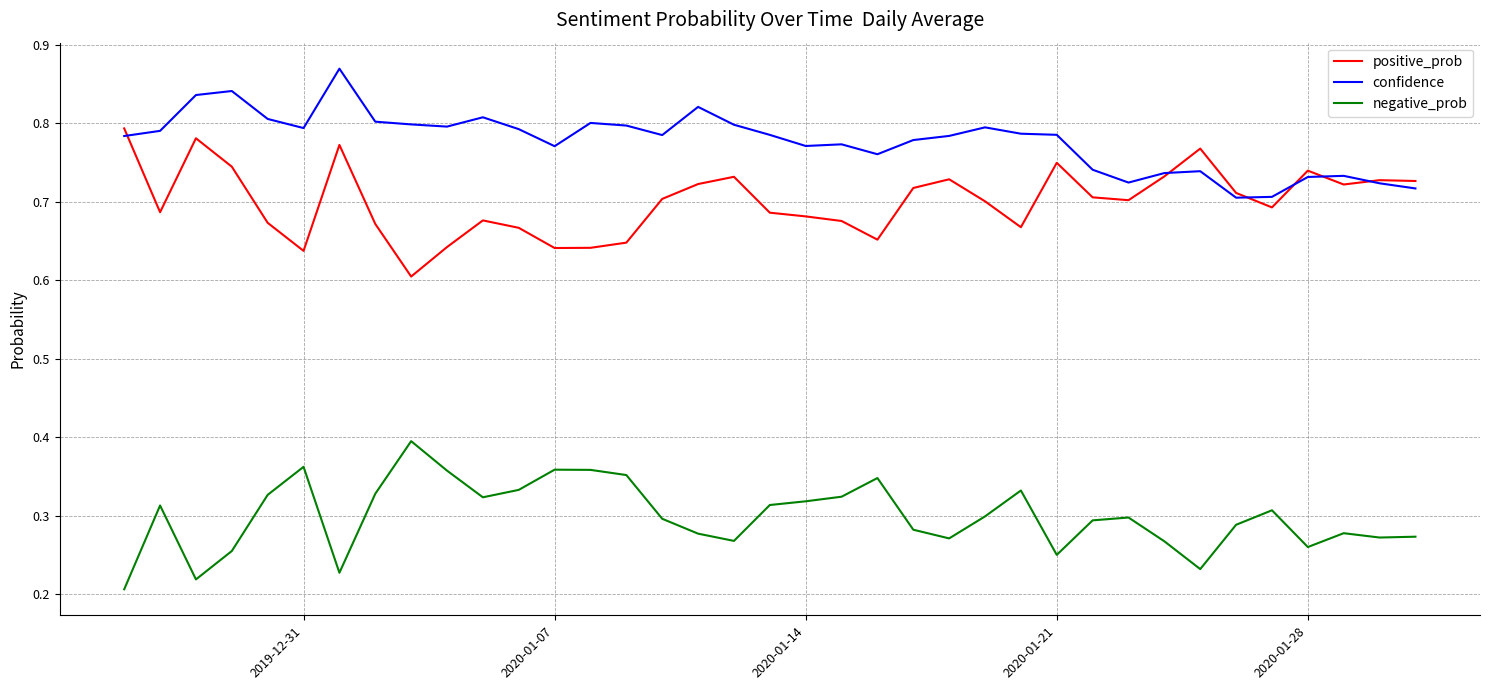

Which series has the largest total across all categories?

confidence